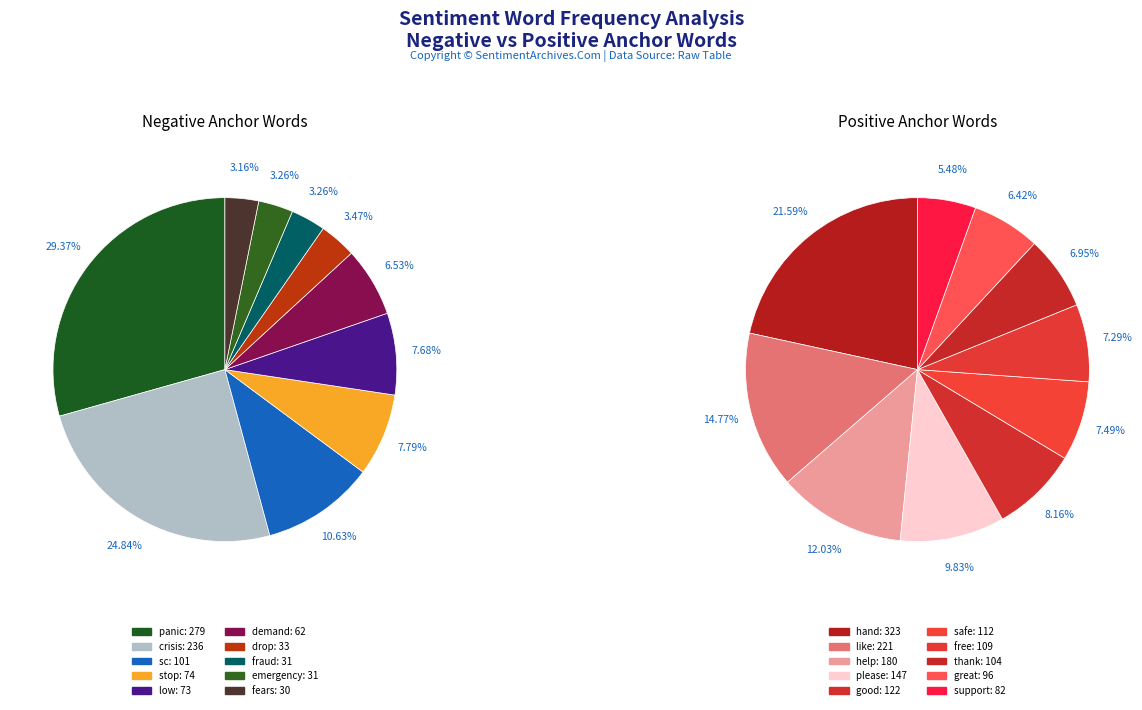

Which has a higher value, 3 or 6?

3